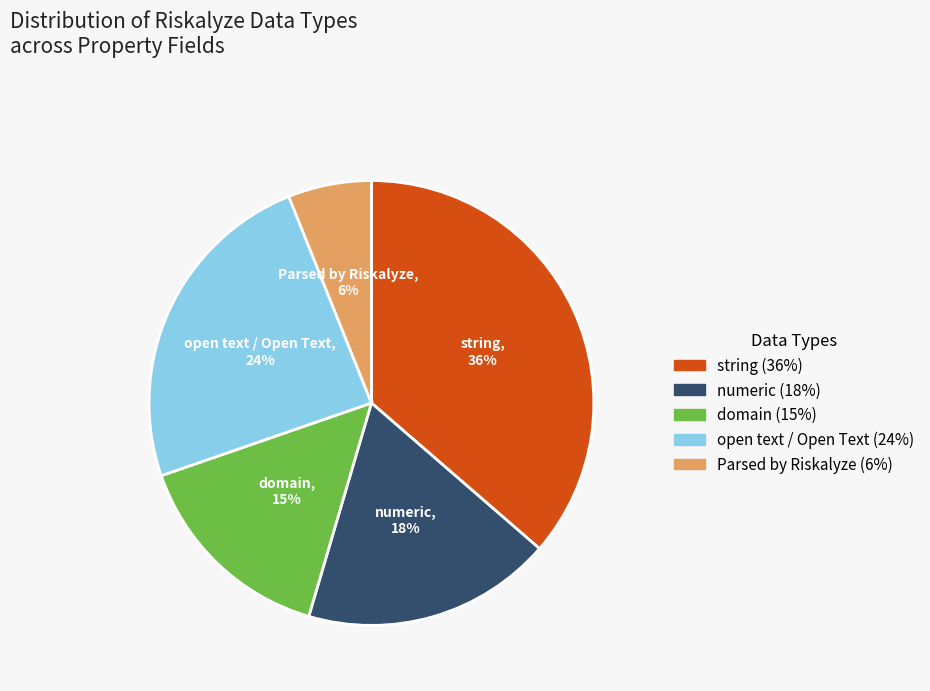

To the nearest percent, what is the average slice percentage?

20%